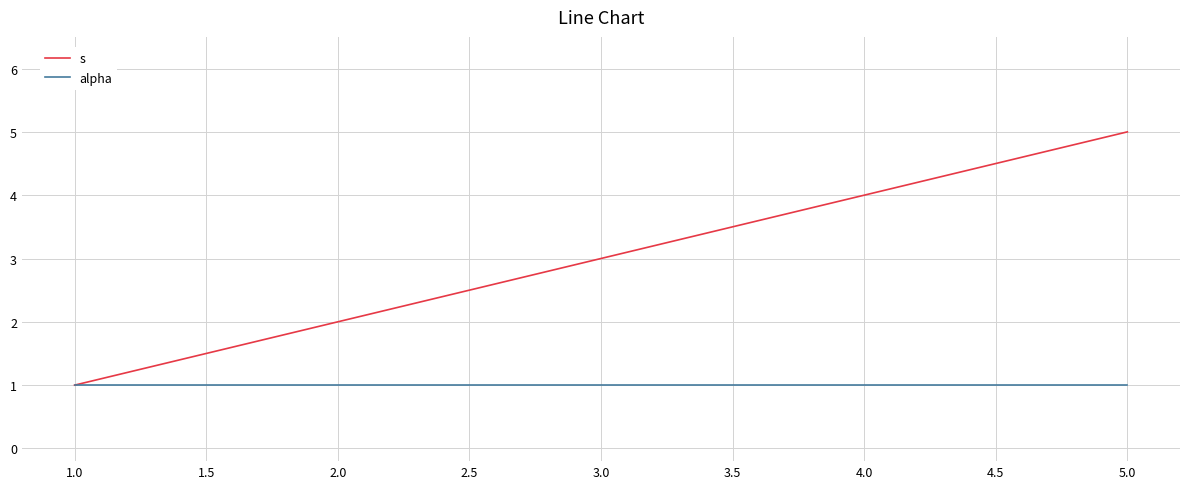

The alpha series shows 2 at 4.0. True or false?

False